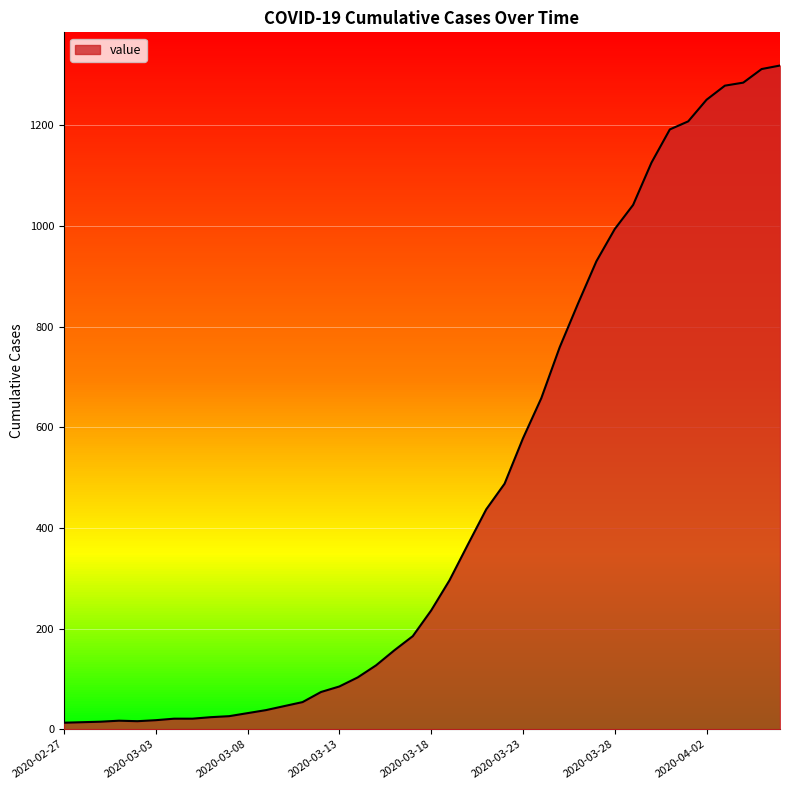

What is the maximum value shown in the chart?

1319